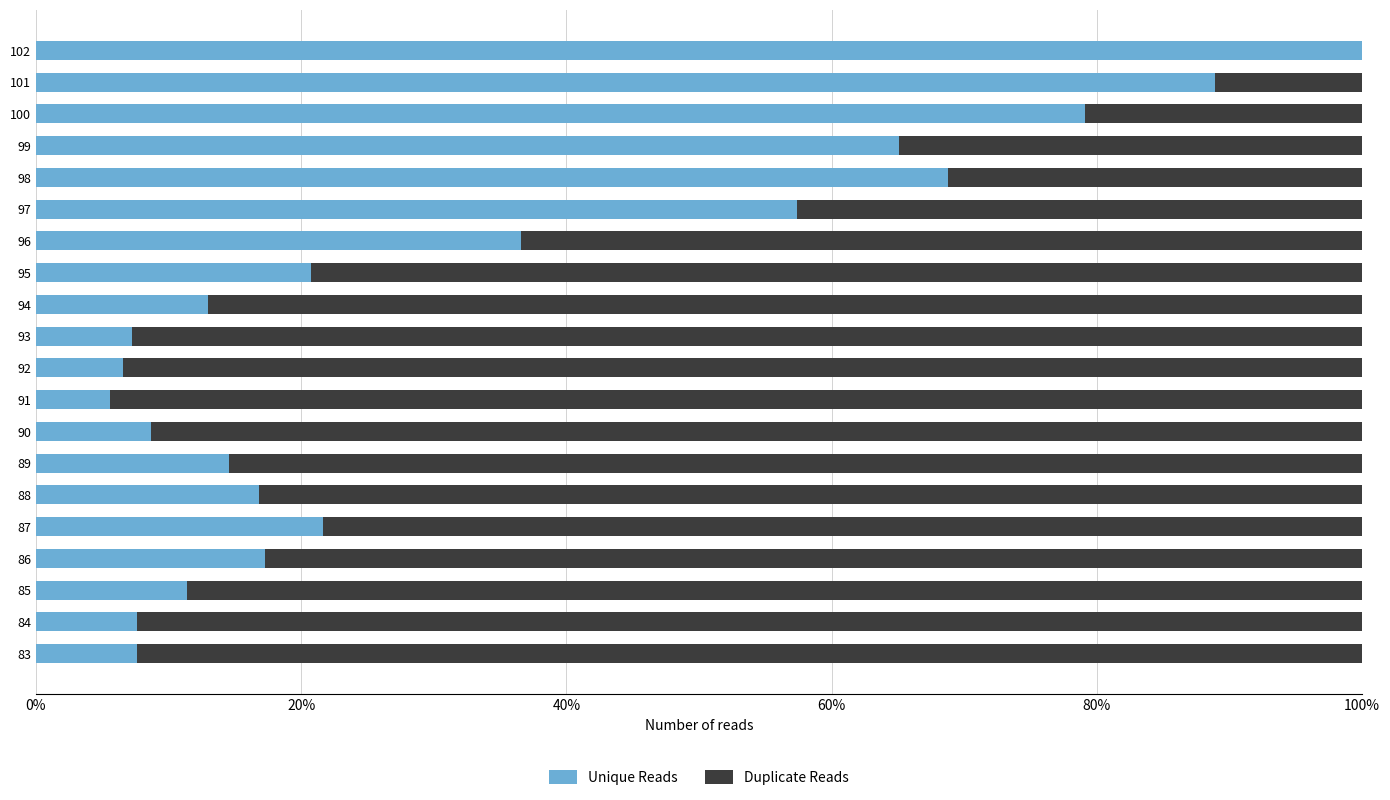

Which series has the largest total across all categories?

Duplicate Reads